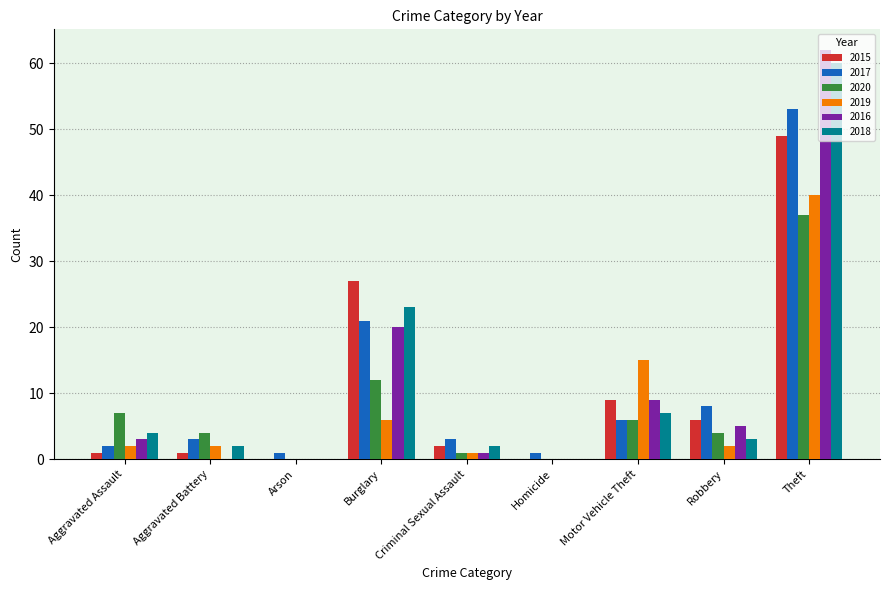

Where does the 2020 series first go above 4?

Aggravated Assault